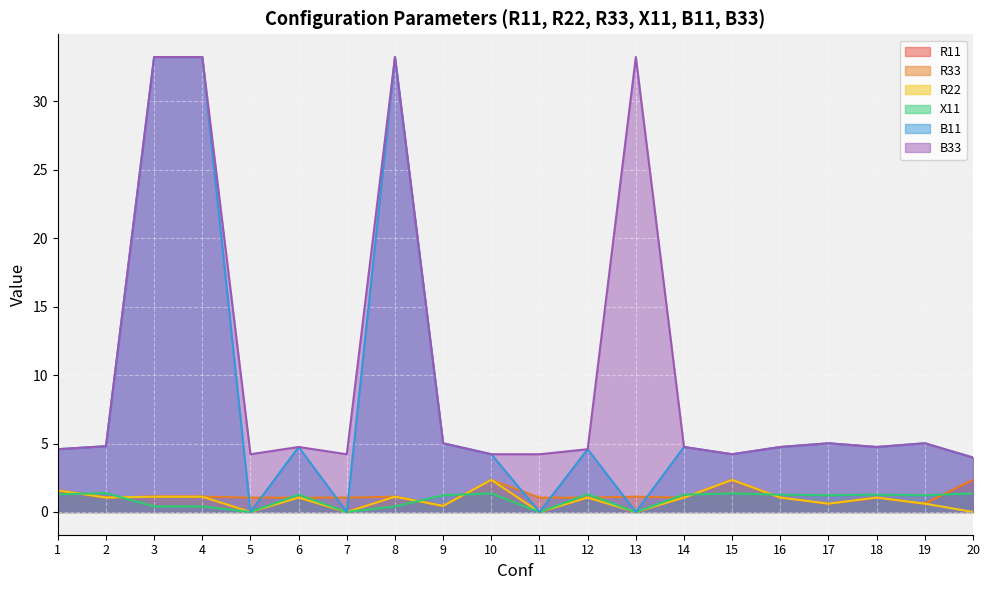

At which category is the sum across all series the highest?

3